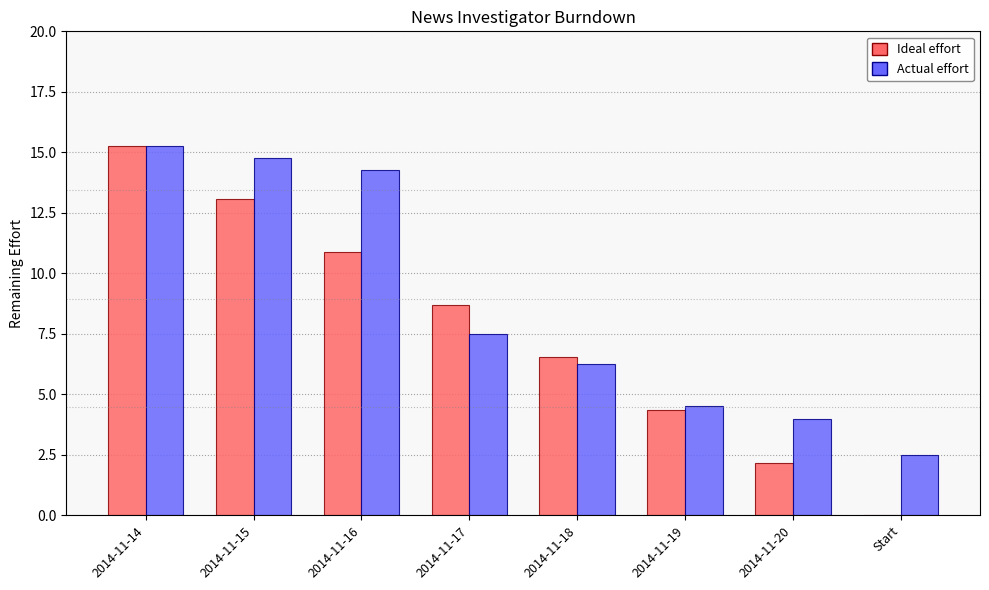

Is it true that Actual effort equals 2.5 at Start?

True